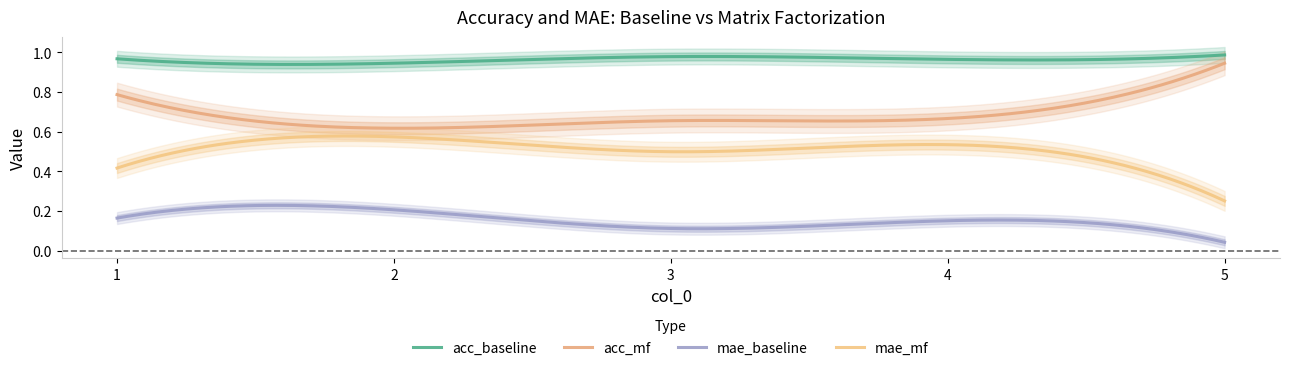

True or false: mae_baseline and acc_mf cross at least once.

False